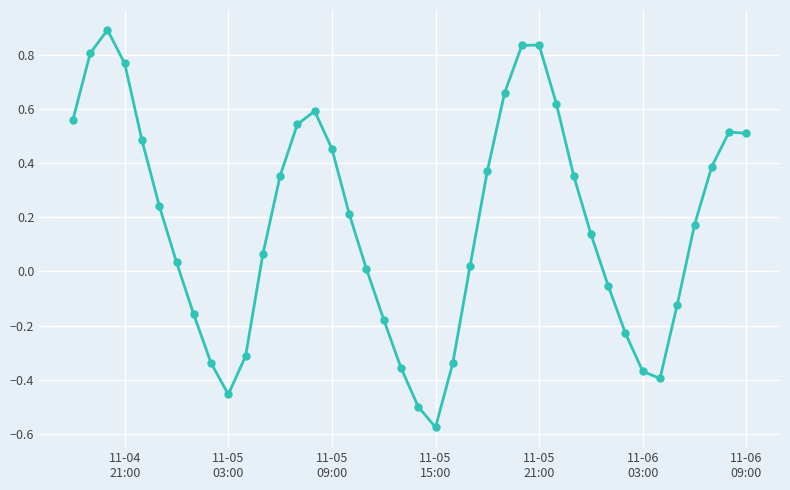

What is the maximum value shown in the chart?

0.9